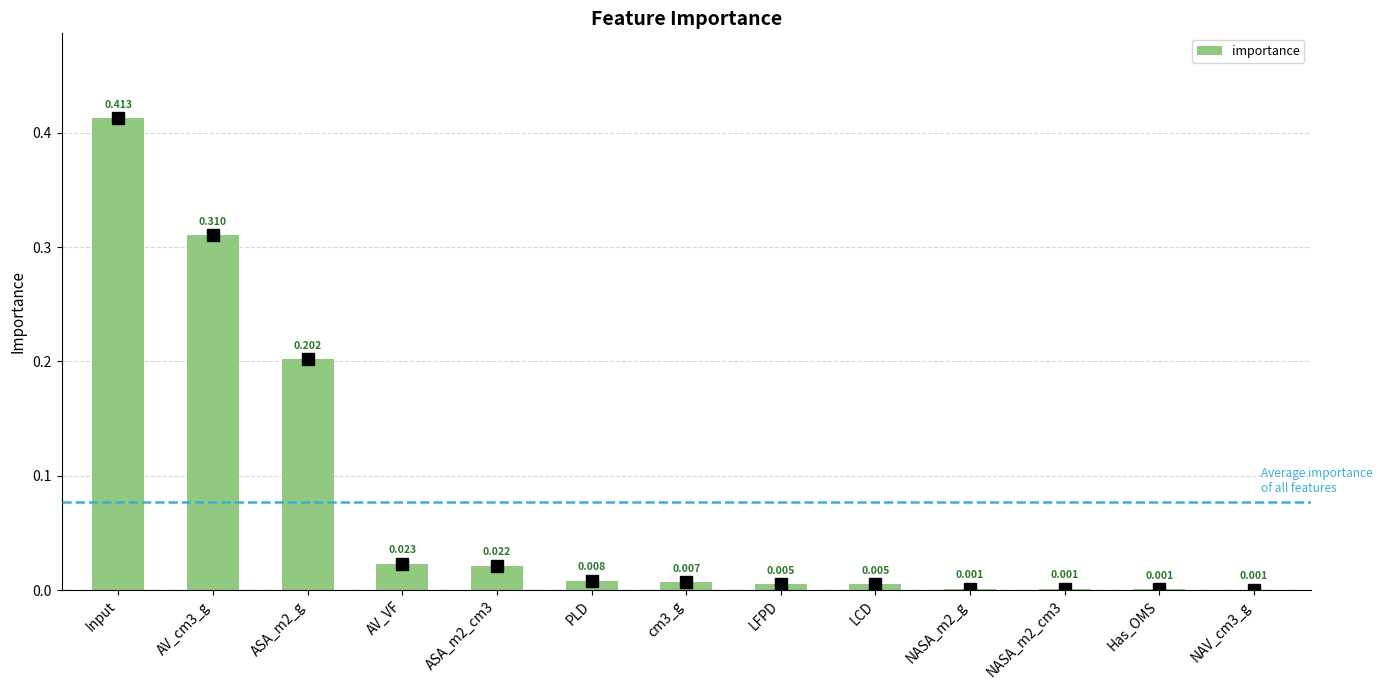

Which category has the highest value across all series?

Input